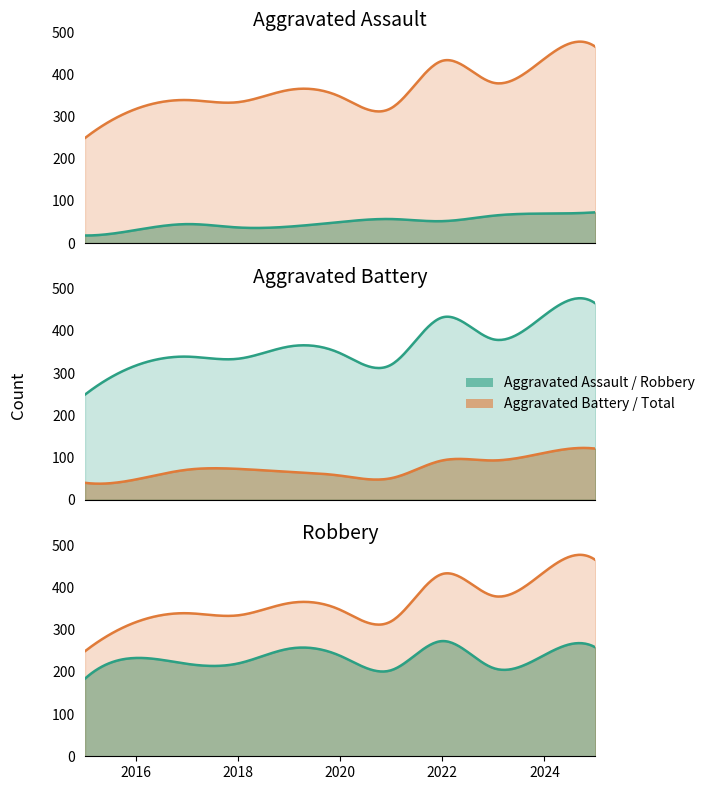

Rank the series by their maximum value, from highest to lowest.

Total, Robbery, Aggravated Battery, Aggravated Assault